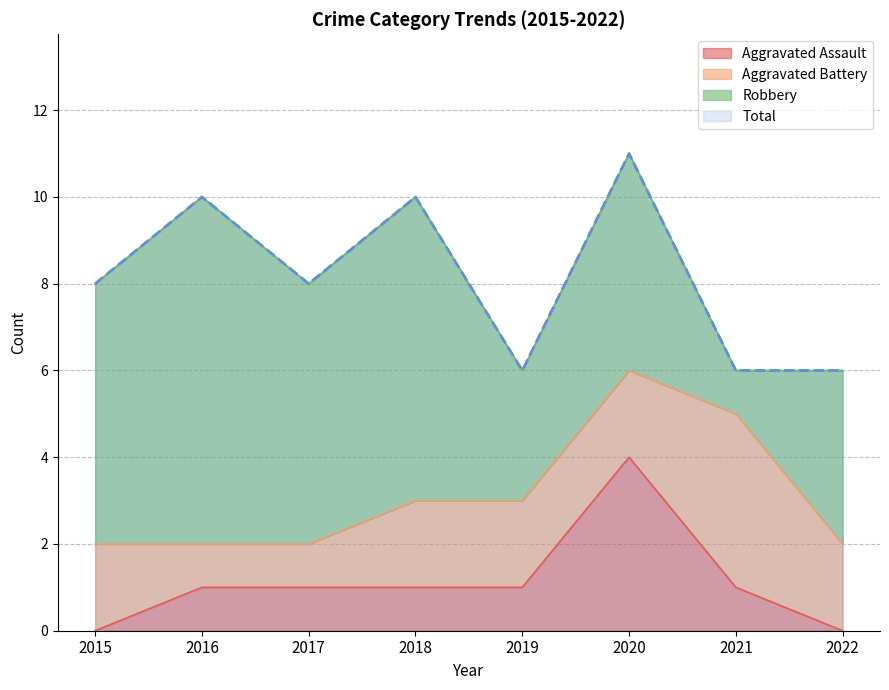

How many Aggravated Assault values are between 1 and 2?

5